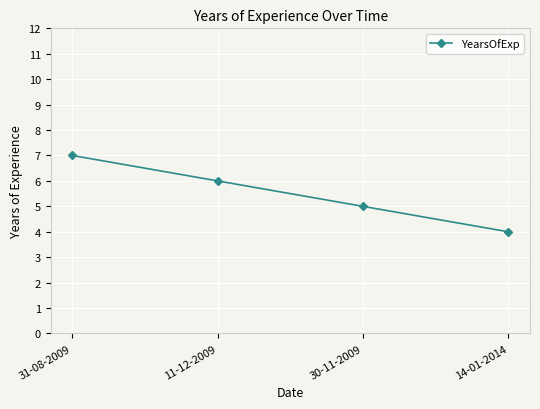

How many distinct data groups are displayed?

1